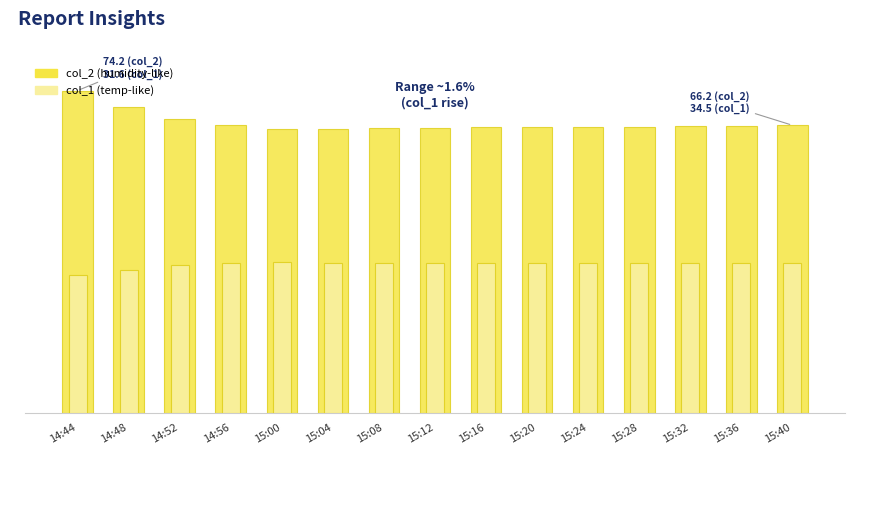

The col_2 series shows 110.6 at 14:48. True or false?

False